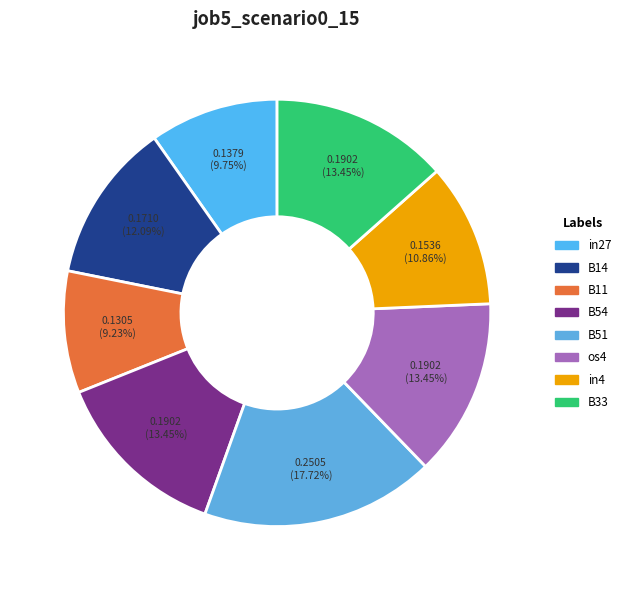

Which category has the biggest portion of the pie?

B51